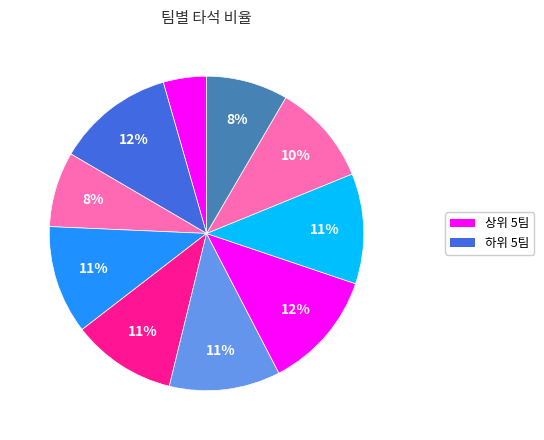

Count the number of slices in the pie.

10